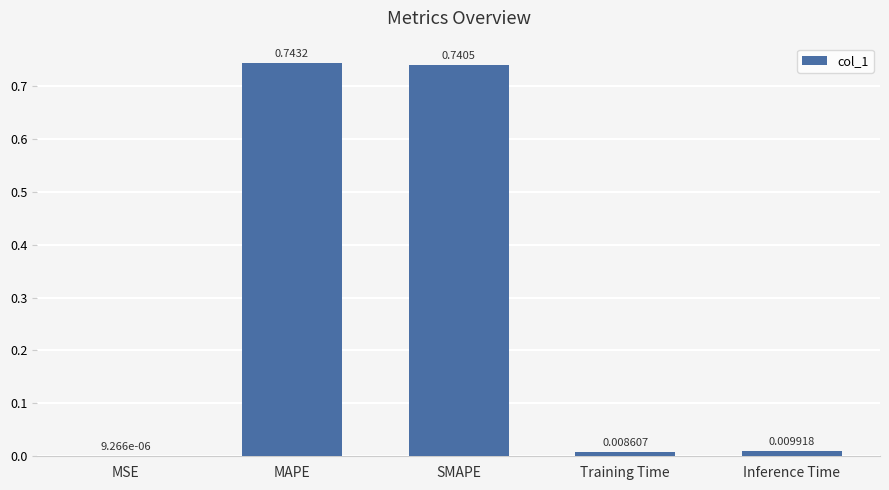

At which label is the value closest to 0?

MSE